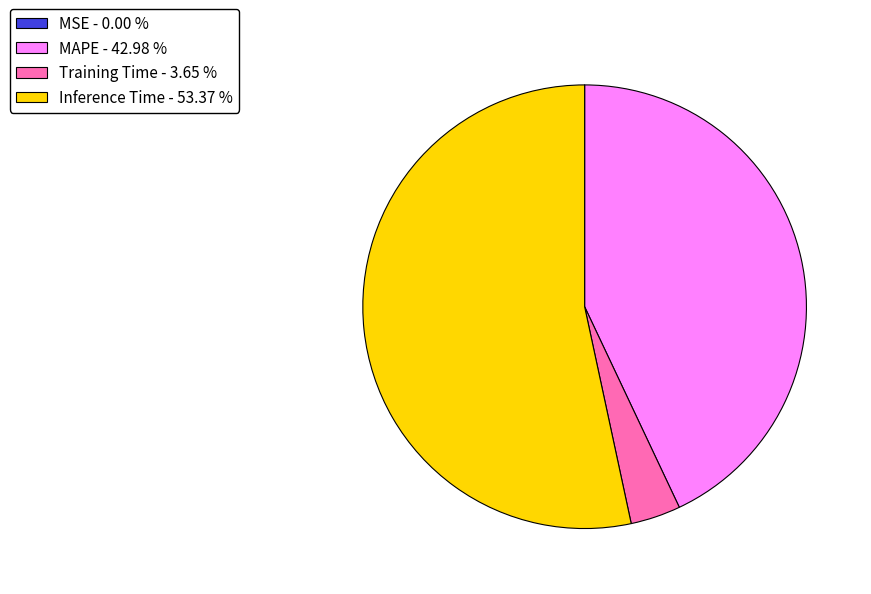

What is the majority slice?

Inference Time - 53.37 %